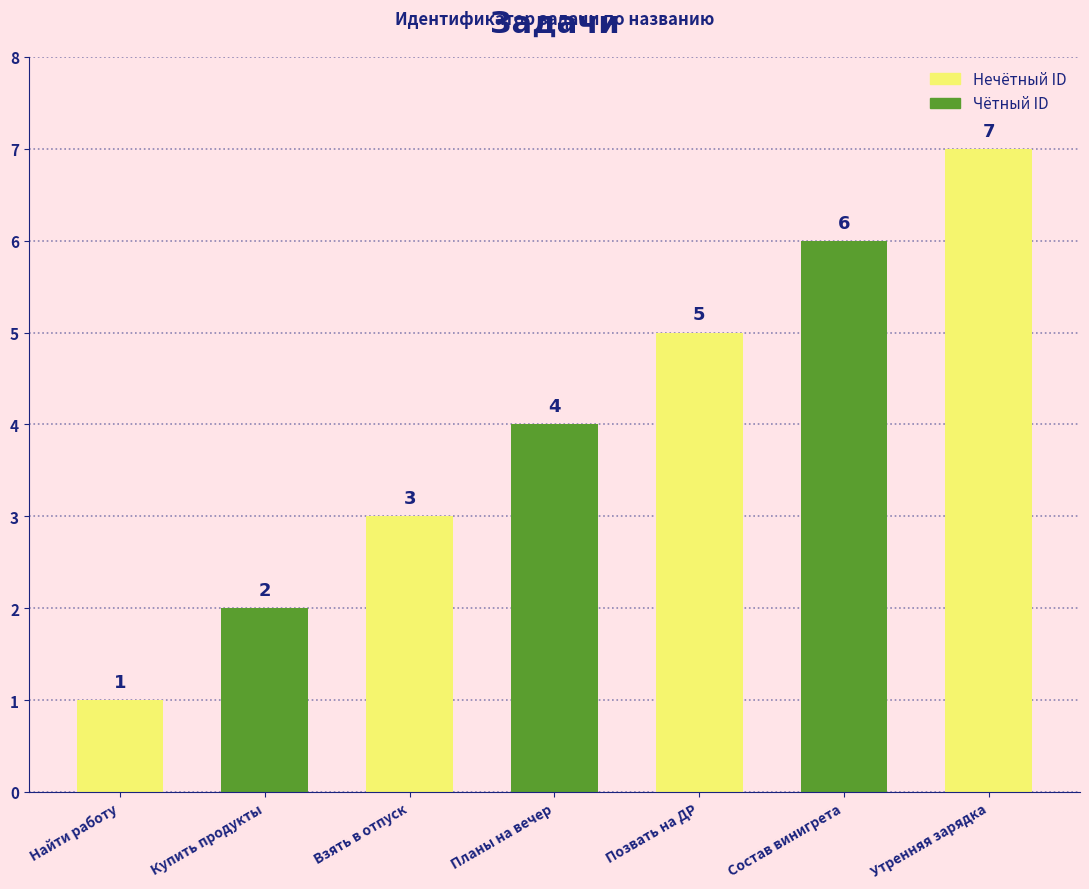

What is the change in value from Купить продукты to Позвать на ДР?

+3